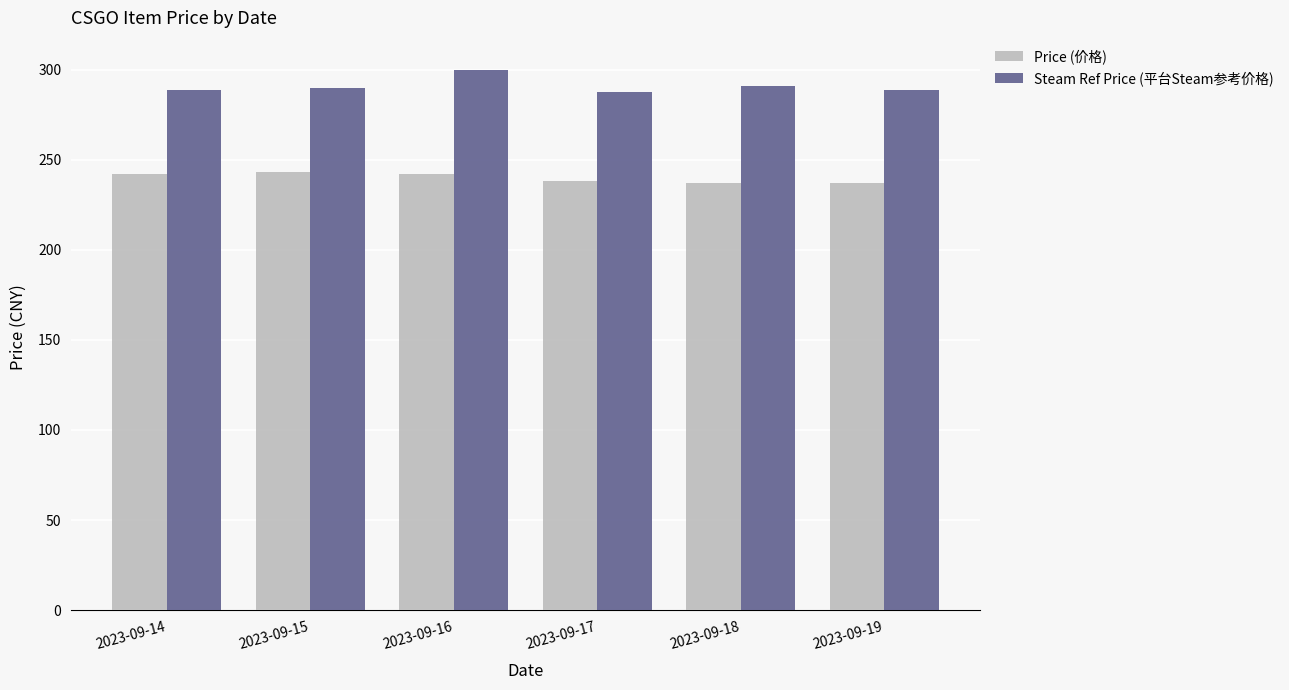

What is the highest value of the Steam Ref Price (平台Steam参考价格) series?

299.5